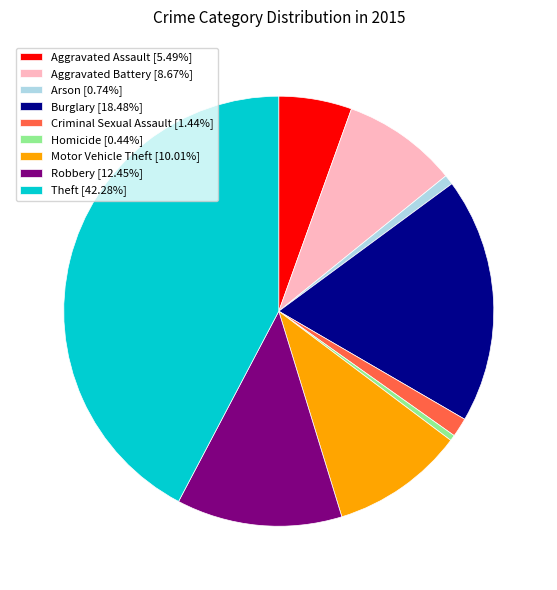

True or false: Burglary accounts for 8% of the total.

False